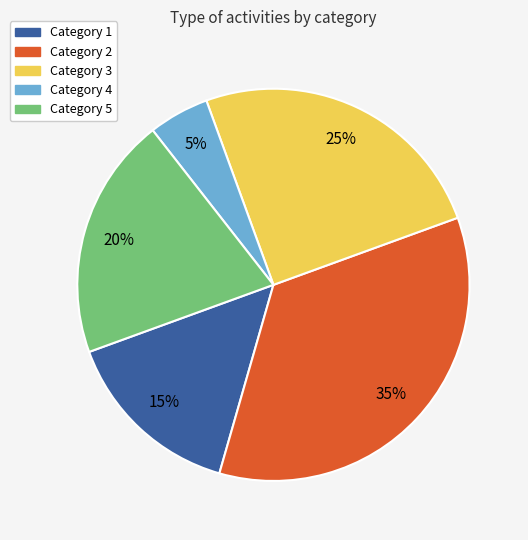

Which category has the smallest portion of the pie?

Category 4